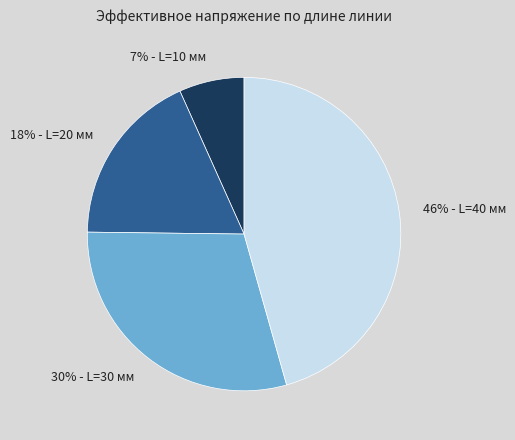

To the nearest percent, what is the average slice percentage?

25%